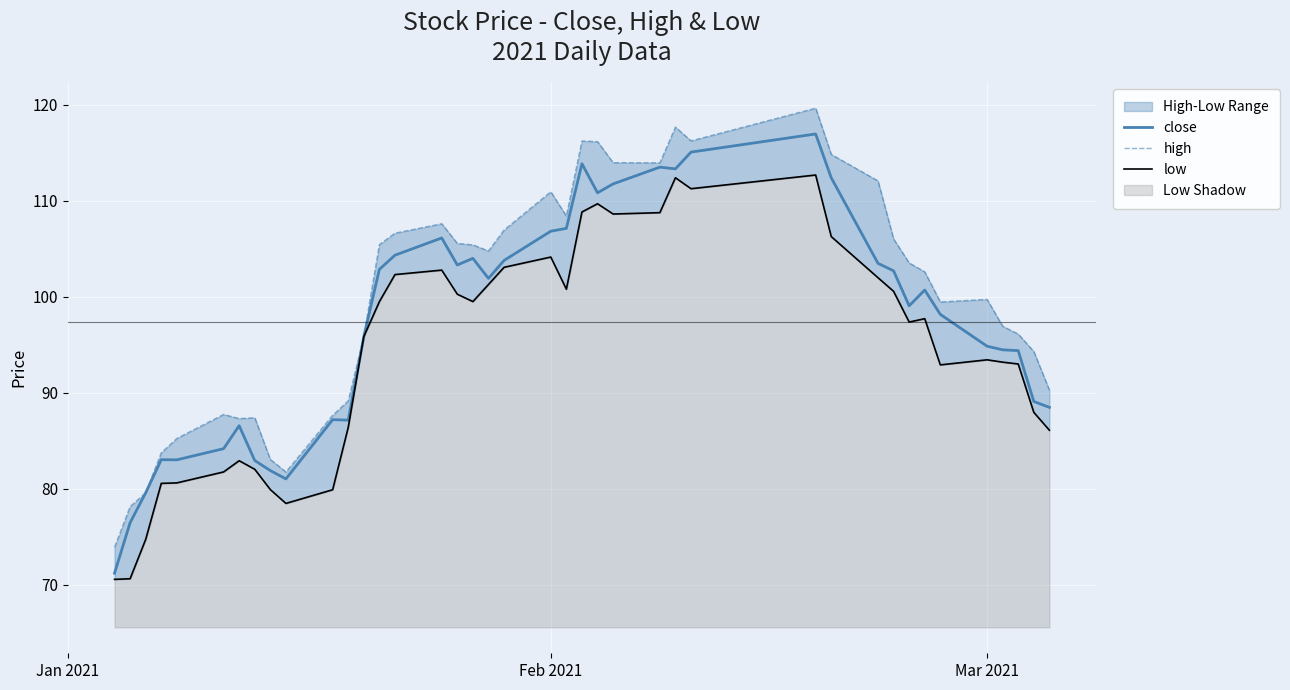

How many interior local peaks does the high series have?

8